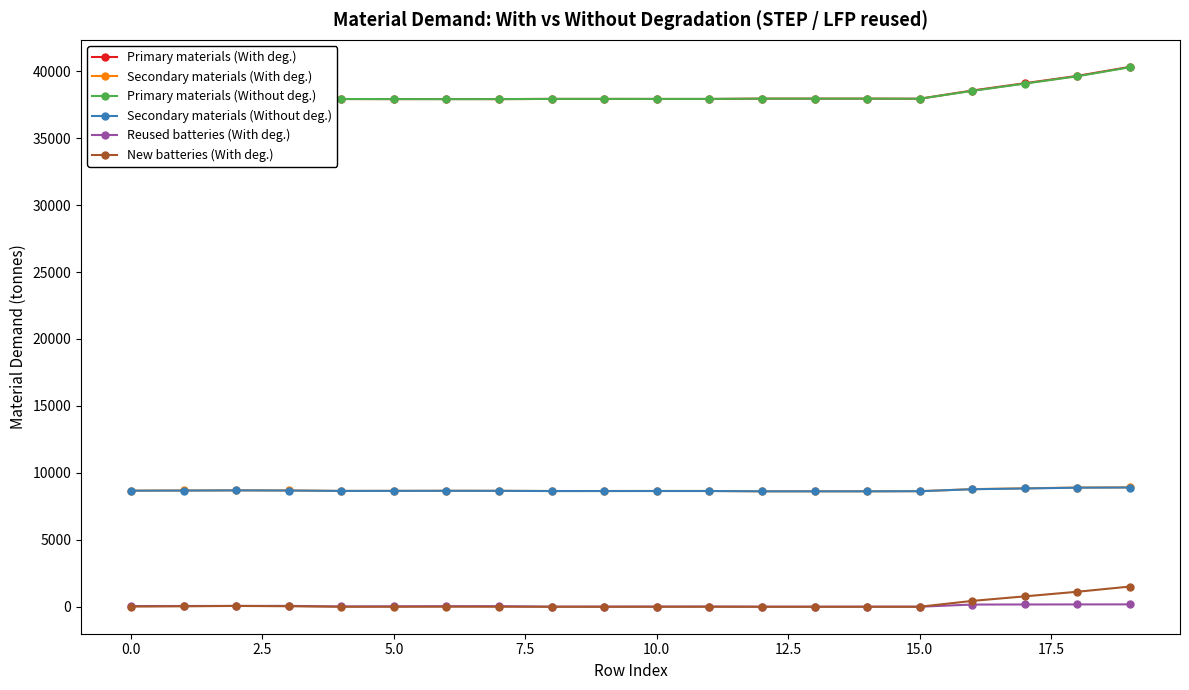

True or false: Primary materials (Without deg.) has more than 1 interior local peaks.

True